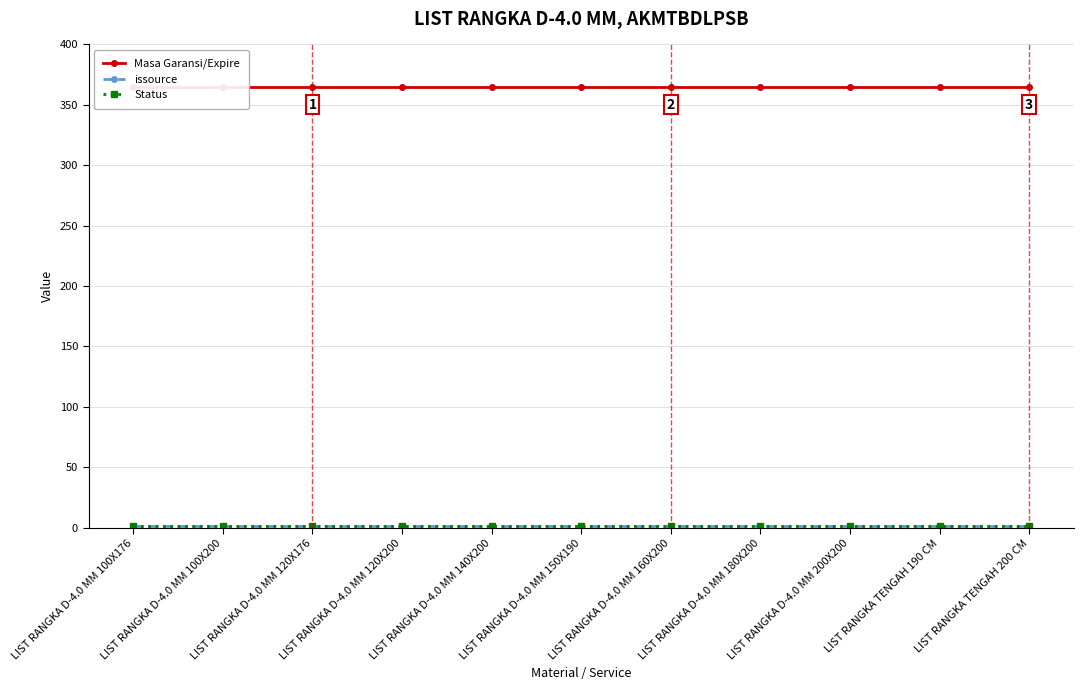

How many categories are shown in the chart?

11